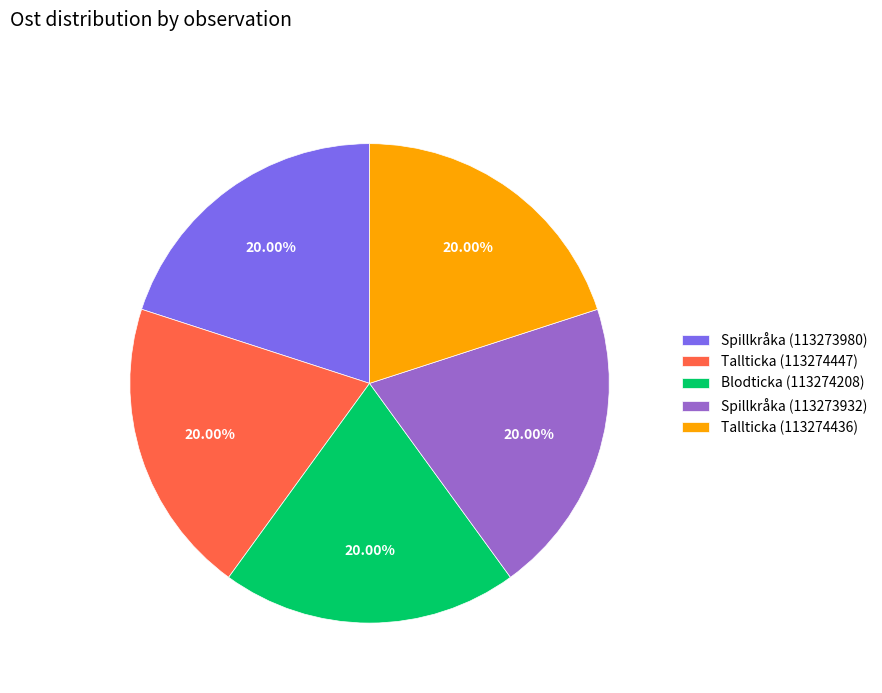

What is the ratio of the value at Spillkråka (113273980) to the value at Tallticka (113274436)?

1.0